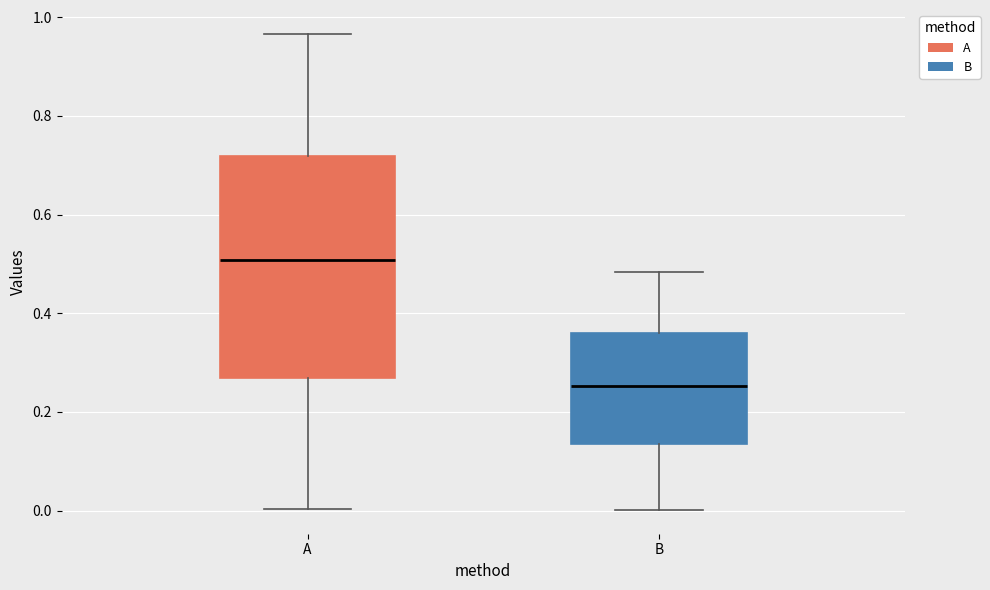

Which box has the lowest median line?

B